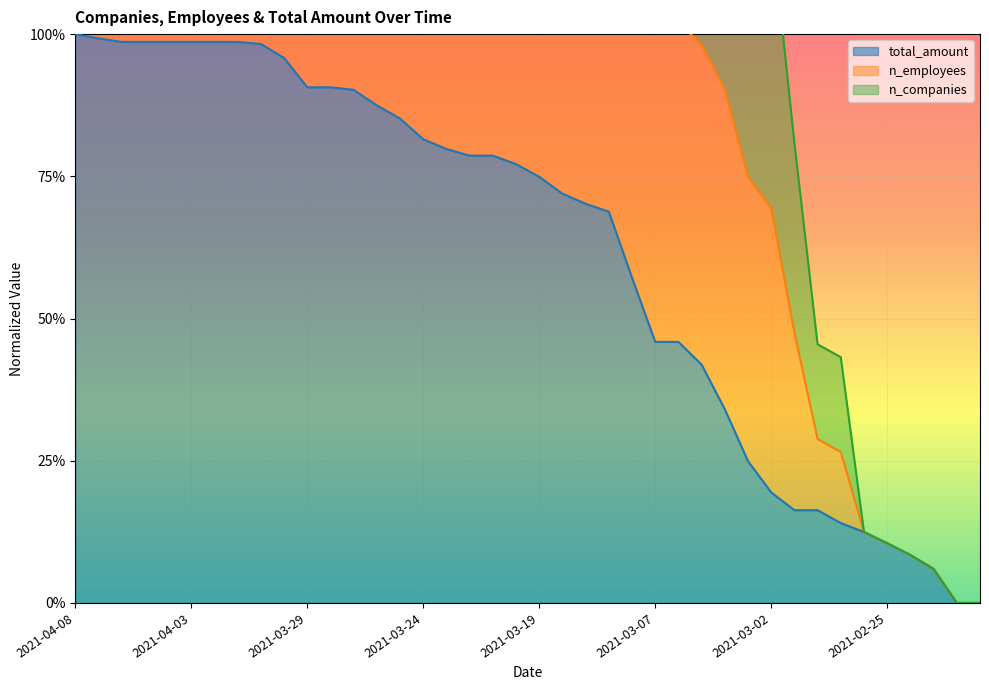

True or false: n_companies has a value of 4.5 at 2021-04-04.

False